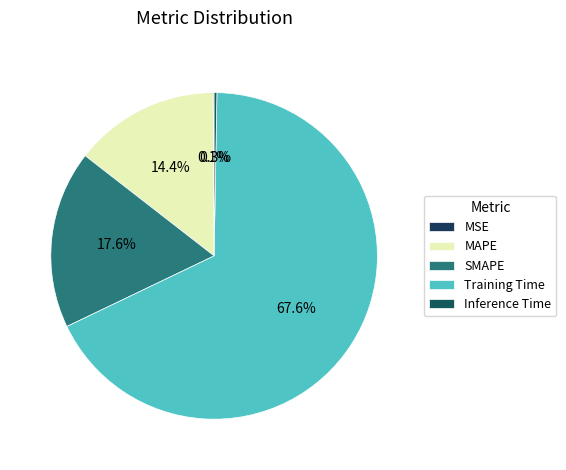

To the nearest percent, what is the difference between the largest and smallest slice percentages?

68%